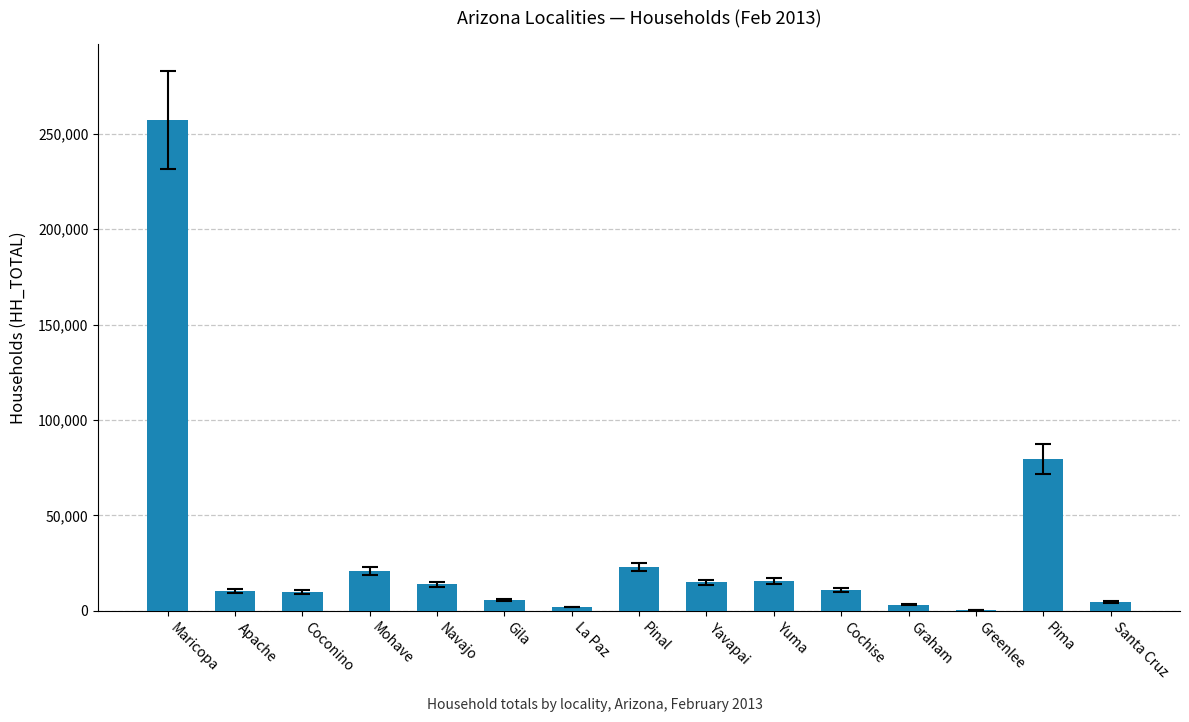

What value does the data have at Yuma, to the nearest 50?

15750